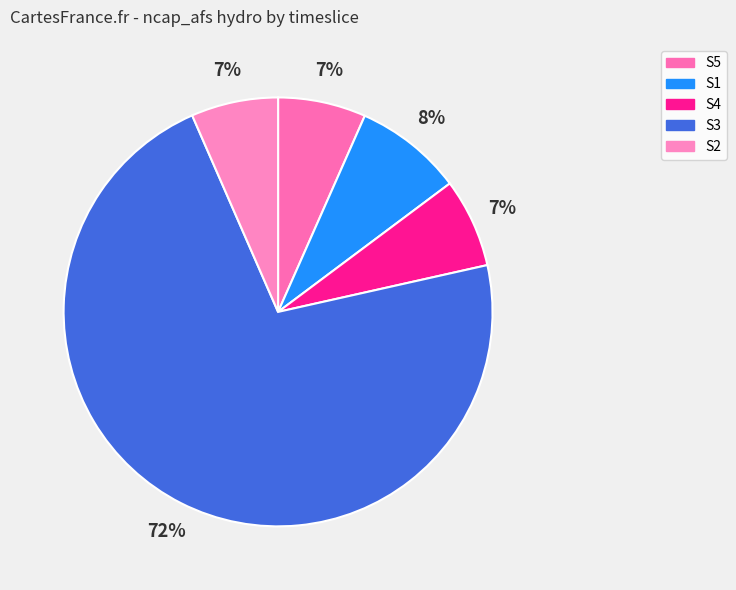

Does S5 represent more than half of the total?

No